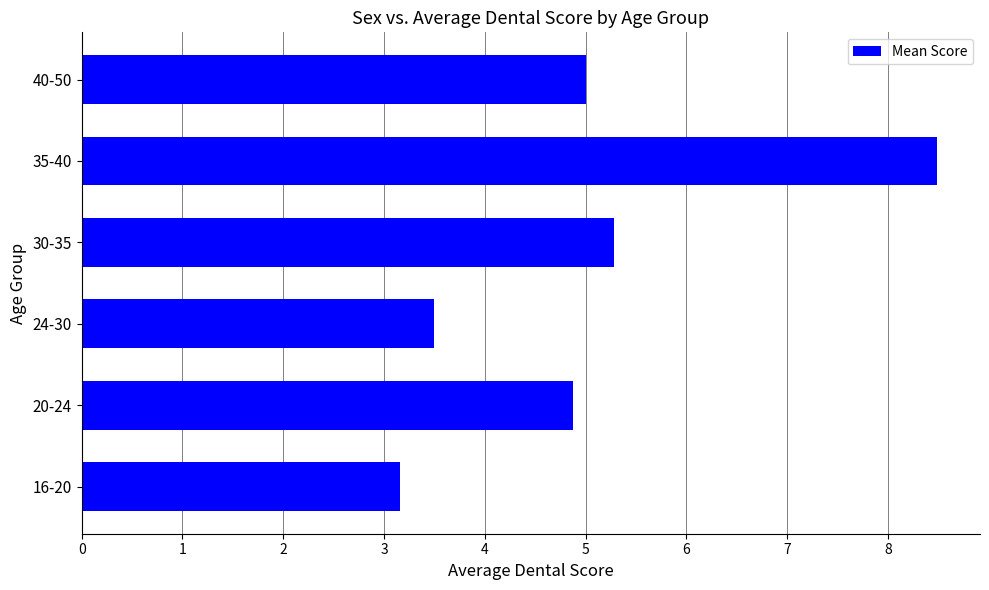

List the labels in order of value, largest first.

35-40, 30-35, 40-50, 20-24, 24-30, 16-20